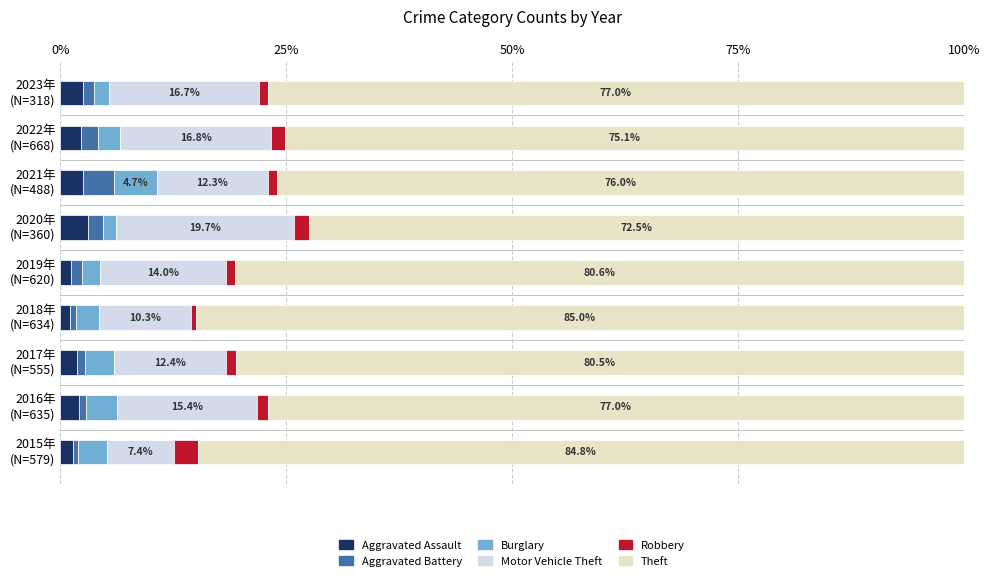

How many series are shown in this chart?

6